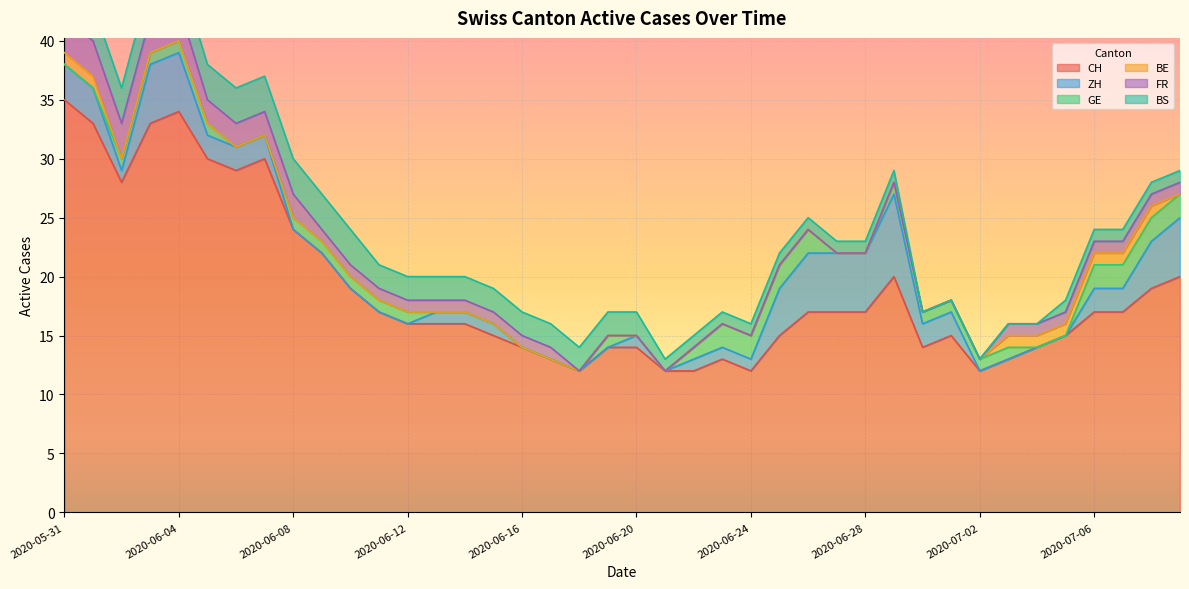

True or false: FR has a value of 0 at 2020-07-02.

True